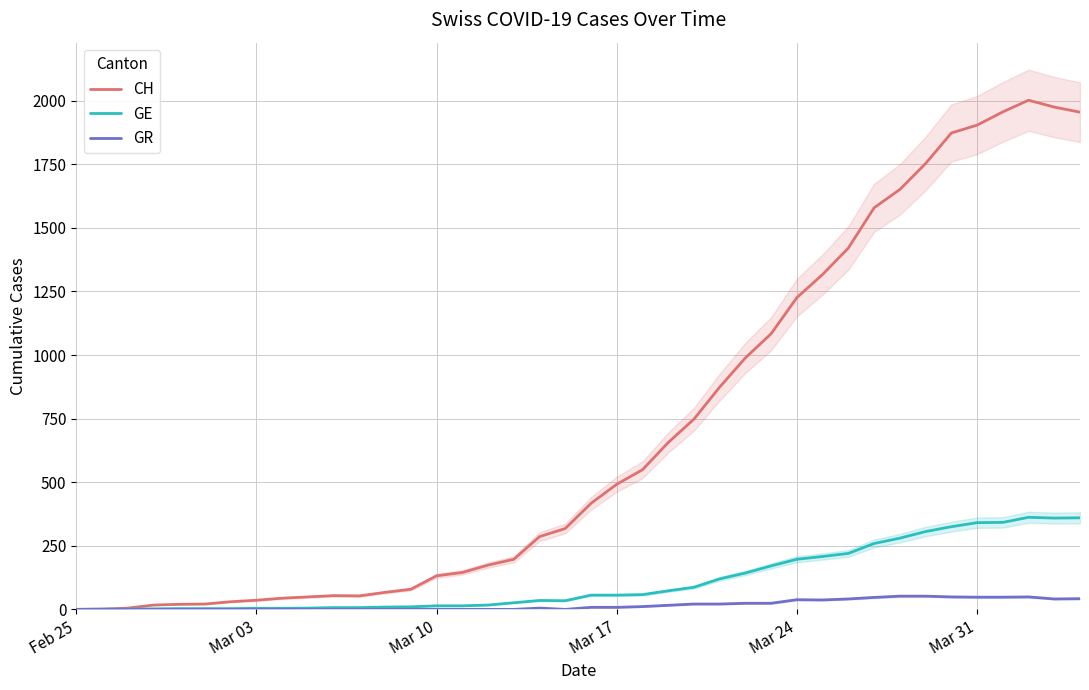

What is the highest value of the GE series?

362